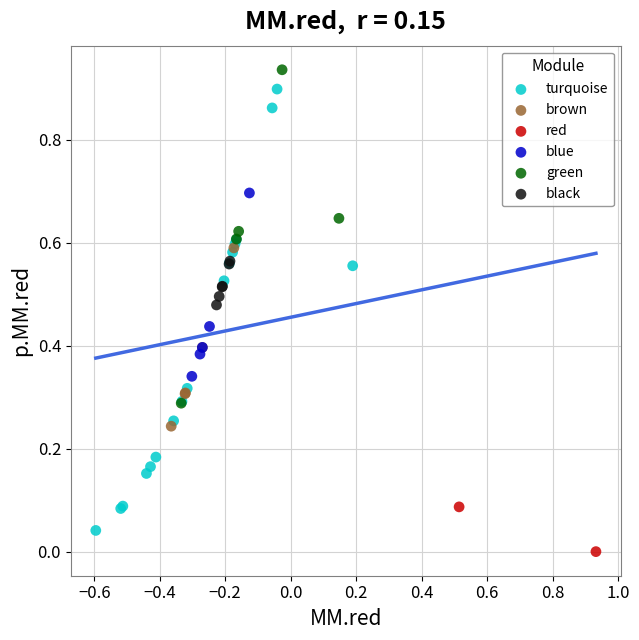

Which series reaches the maximum Y coordinate?

green